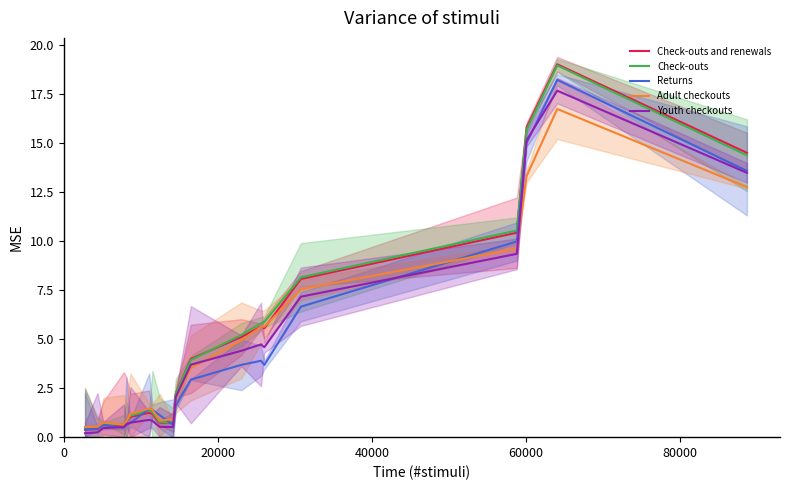

Rank the series by their maximum value, from lowest to highest.

Adult checkouts, Youth checkouts, Returns, Check-outs, Check-outs and renewals